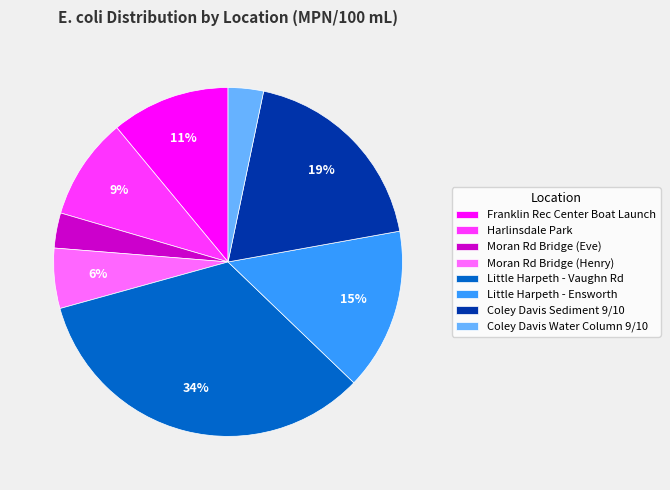

Is Coley Davis Sediment 9/10 the majority of the pie?

No